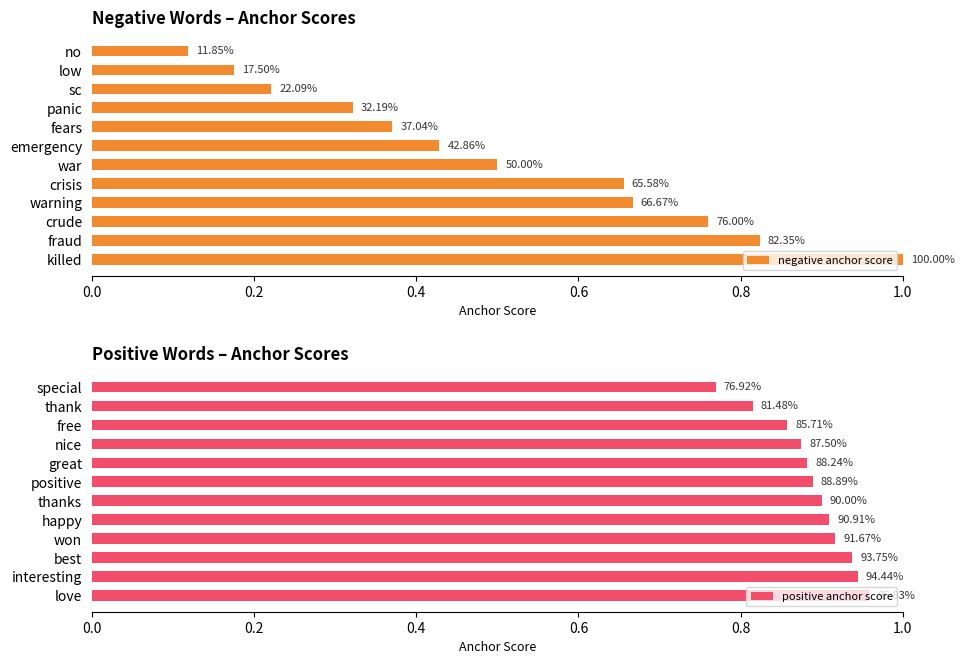

What is the sum of all negative anchor score values?

6.0